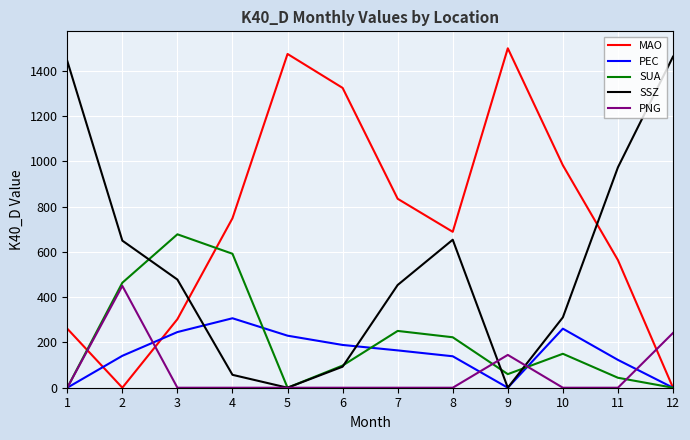

What is the difference between the SSZ values at 12 and 2?

813